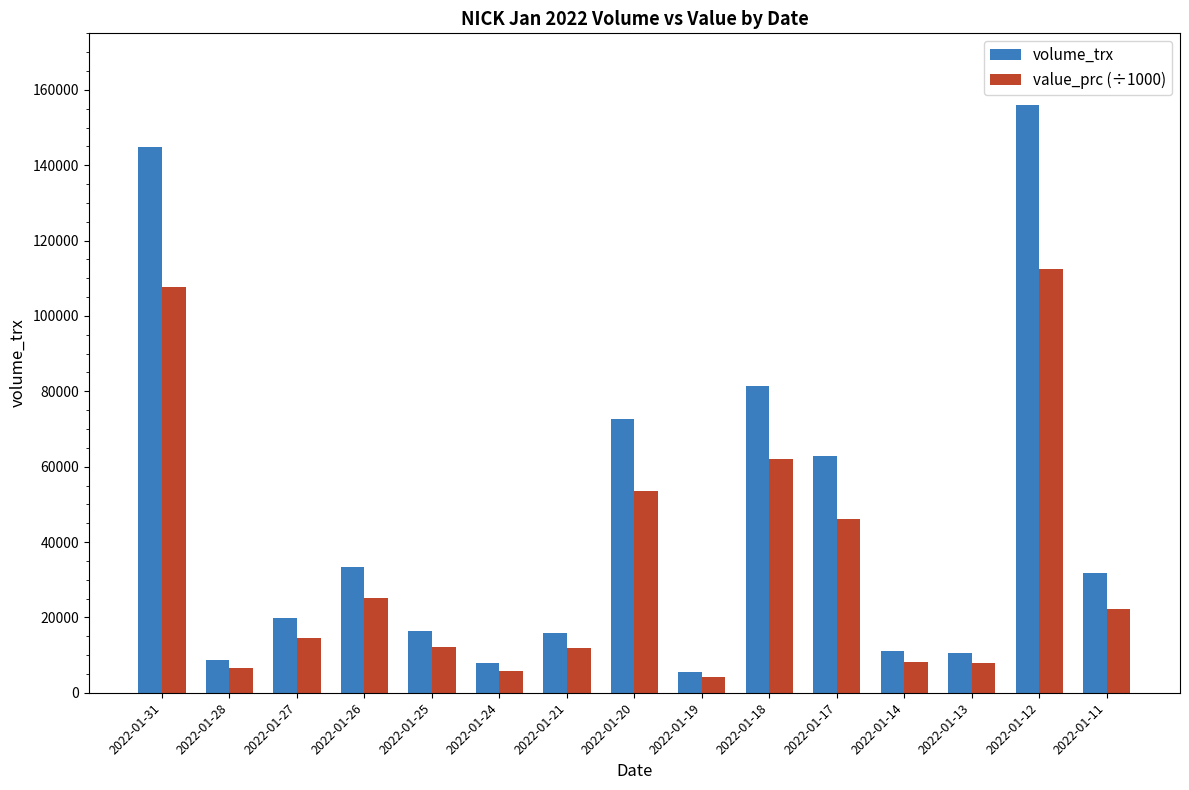

What is the total value across all series at 2022-01-13?

18426.5